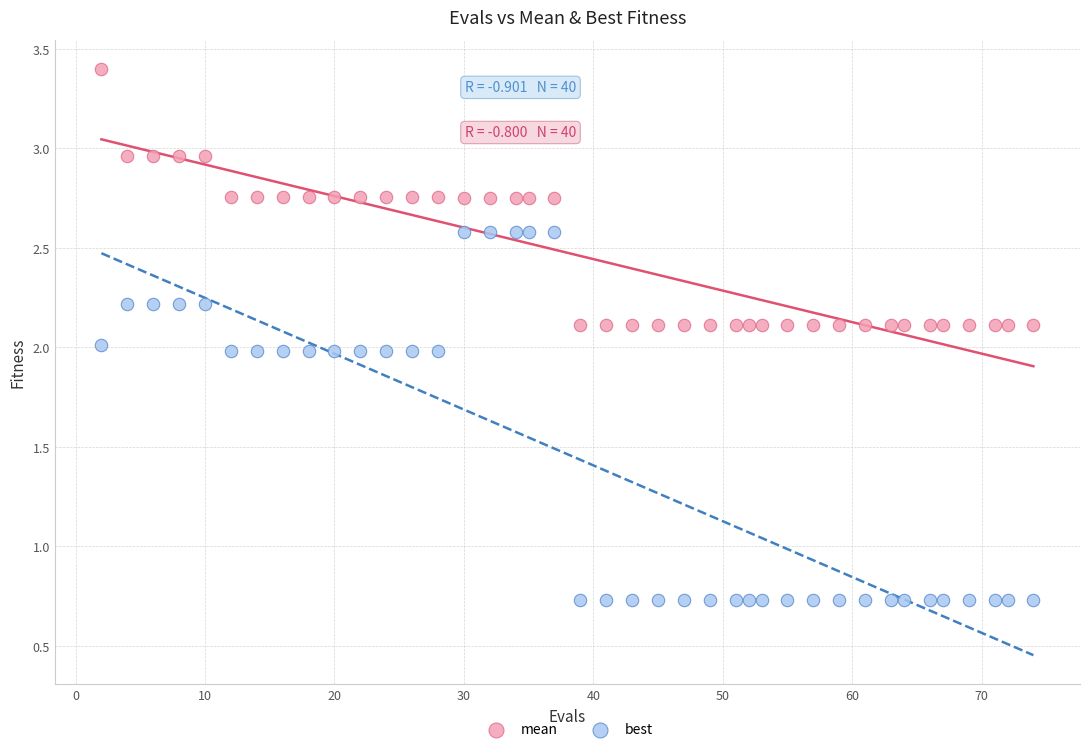

Across all data points, what is the range of X values (max minus min)?

72.0